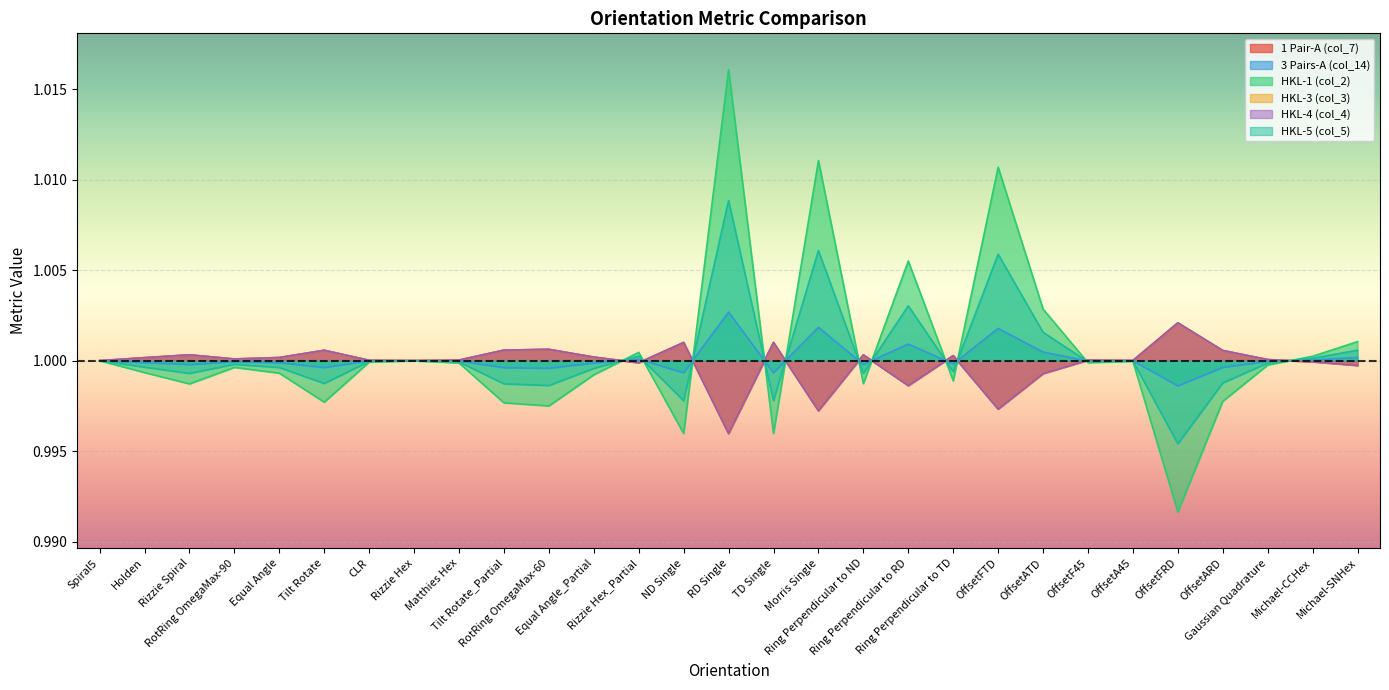

Reading right to left, what are all the values shown in this chart?

col_7: Michael-SNHex=1.0	Michael-CCHex=1.0	Gaussian Quadrature=1.0	OffsetARD=1.0	OffsetFRD=1.0	OffsetA45=1.0	OffsetF45=1.0	OffsetATD=1.0	OffsetFTD=1.0	Ring Perpendicular to TD=1.0	Ring Perpendicular to RD=1.0	Ring Perpendicular to ND=1.0	Morris Single=1.0	TD Single=1.0	RD Single=1.0	ND Single=1.0	Rizzie Hex_Partial=1.0	Equal Angle_Partial=1.0	RotRing OmegaMax-60=1.0	Tilt Rotate_Partial=1.0	Matthies Hex=1.0	Rizzie Hex=1.0	CLR=1.0	Tilt Rotate=1.0	Equal Angle=1.0	RotRing OmegaMax-90=1.0	Rizzie Spiral=1.0	Holden=1.0	Spiral5=1.0
col_14: Michael-SNHex=1.0	Michael-CCHex=1.0	Gaussian Quadrature=1.0	OffsetARD=1.0	OffsetFRD=1.0	OffsetA45=1.0	OffsetF45=1.0	OffsetATD=1.0	OffsetFTD=1.0	Ring Perpendicular to TD=1.0	Ring Perpendicular to RD=1.0	Ring Perpendicular to ND=1.0	Morris Single=1.0	TD Single=1.0	RD Single=1.0	ND Single=1.0	Rizzie Hex_Partial=1.0	Equal Angle_Partial=1.0	RotRing OmegaMax-60=1.0	Tilt Rotate_Partial=1.0	Matthies Hex=1.0	Rizzie Hex=1.0	CLR=1.0	Tilt Rotate=1.0	Equal Angle=1.0	RotRing OmegaMax-90=1.0	Rizzie Spiral=1.0	Holden=1.0	Spiral5=1.0
col_2: Michael-SNHex=1.0	Michael-CCHex=1.0	Gaussian Quadrature=1.0	OffsetARD=1.0	OffsetFRD=1.0	OffsetA45=1.0	OffsetF45=1.0	OffsetATD=1.0	OffsetFTD=1.0	Ring Perpendicular to TD=1.0	Ring Perpendicular to RD=1.0	Ring Perpendicular to ND=1.0	Morris Single=1.0	TD Single=1.0	RD Single=1.0	ND Single=1.0	Rizzie Hex_Partial=1.0	Equal Angle_Partial=1.0	RotRing OmegaMax-60=1.0	Tilt Rotate_Partial=1.0	Matthies Hex=1.0	Rizzie Hex=1.0	CLR=1.0	Tilt Rotate=1.0	Equal Angle=1.0	RotRing OmegaMax-90=1.0	Rizzie Spiral=1.0	Holden=1.0	Spiral5=1.0
col_3: Michael-SNHex=1.0	Michael-CCHex=1.0	Gaussian Quadrature=1.0	OffsetARD=1.0	OffsetFRD=1.0	OffsetA45=1.0	OffsetF45=1.0	OffsetATD=1.0	OffsetFTD=1.0	Ring Perpendicular to TD=1.0	Ring Perpendicular to RD=1.0	Ring Perpendicular to ND=1.0	Morris Single=1.0	TD Single=1.0	RD Single=1.0	ND Single=1.0	Rizzie Hex_Partial=1.0	Equal Angle_Partial=1.0	RotRing OmegaMax-60=1.0	Tilt Rotate_Partial=1.0	Matthies Hex=1.0	Rizzie Hex=1.0	CLR=1.0	Tilt Rotate=1.0	Equal Angle=1.0	RotRing OmegaMax-90=1.0	Rizzie Spiral=1.0	Holden=1.0	Spiral5=1.0
col_4: Michael-SNHex=1.0	Michael-CCHex=1.0	Gaussian Quadrature=1.0	OffsetARD=1.0	OffsetFRD=1.0	OffsetA45=1.0	OffsetF45=1.0	OffsetATD=1.0	OffsetFTD=1.0	Ring Perpendicular to TD=1.0	Ring Perpendicular to RD=1.0	Ring Perpendicular to ND=1.0	Morris Single=1.0	TD Single=1.0	RD Single=1.0	ND Single=1.0	Rizzie Hex_Partial=1.0	Equal Angle_Partial=1.0	RotRing OmegaMax-60=1.0	Tilt Rotate_Partial=1.0	Matthies Hex=1.0	Rizzie Hex=1.0	CLR=1.0	Tilt Rotate=1.0	Equal Angle=1.0	RotRing OmegaMax-90=1.0	Rizzie Spiral=1.0	Holden=1.0	Spiral5=1.0
col_5: Michael-SNHex=1.0	Michael-CCHex=1.0	Gaussian Quadrature=1.0	OffsetARD=1.0	OffsetFRD=1.0	OffsetA45=1.0	OffsetF45=1.0	OffsetATD=1.0	OffsetFTD=1.0	Ring Perpendicular to TD=1.0	Ring Perpendicular to RD=1.0	Ring Perpendicular to ND=1.0	Morris Single=1.0	TD Single=1.0	RD Single=1.0	ND Single=1.0	Rizzie Hex_Partial=1.0	Equal Angle_Partial=1.0	RotRing OmegaMax-60=1.0	Tilt Rotate_Partial=1.0	Matthies Hex=1.0	Rizzie Hex=1.0	CLR=1.0	Tilt Rotate=1.0	Equal Angle=1.0	RotRing OmegaMax-90=1.0	Rizzie Spiral=1.0	Holden=1.0	Spiral5=1.0